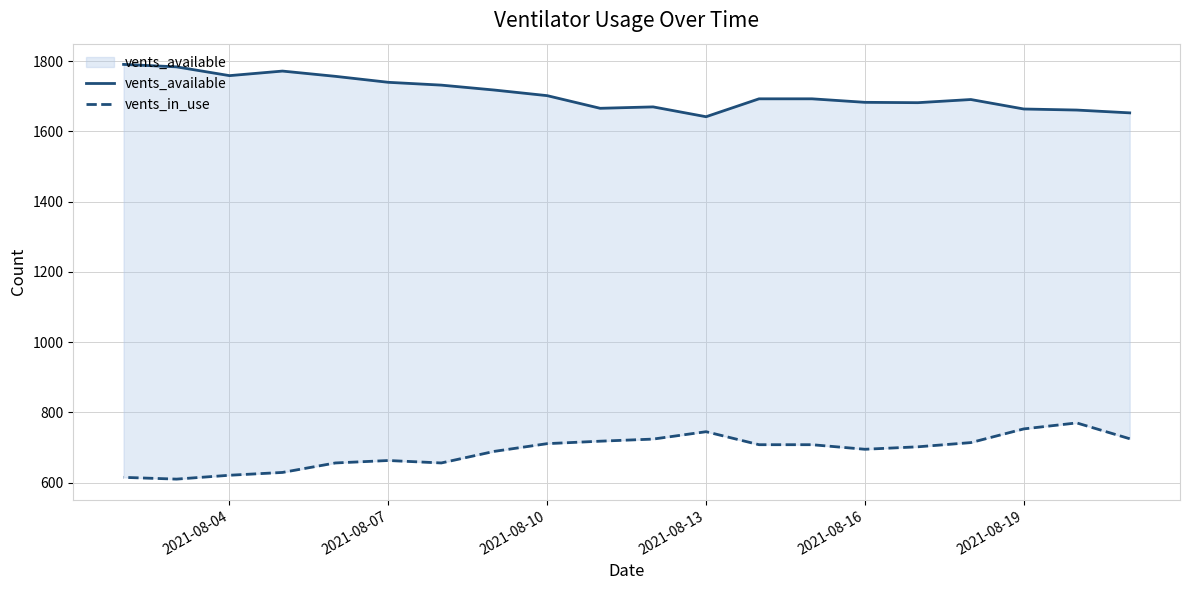

How many interior local valleys does the vents_in_use series have?

3